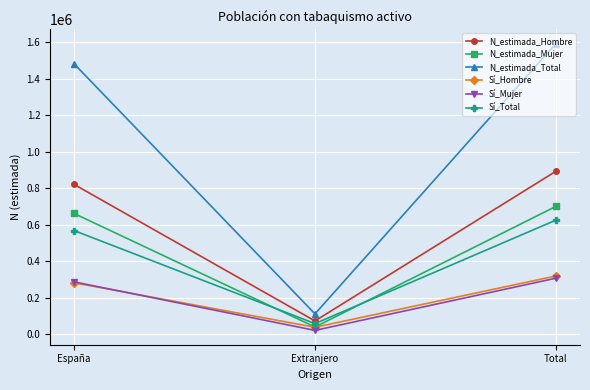

Which series has the widest spread of values?

N_estimada_Total